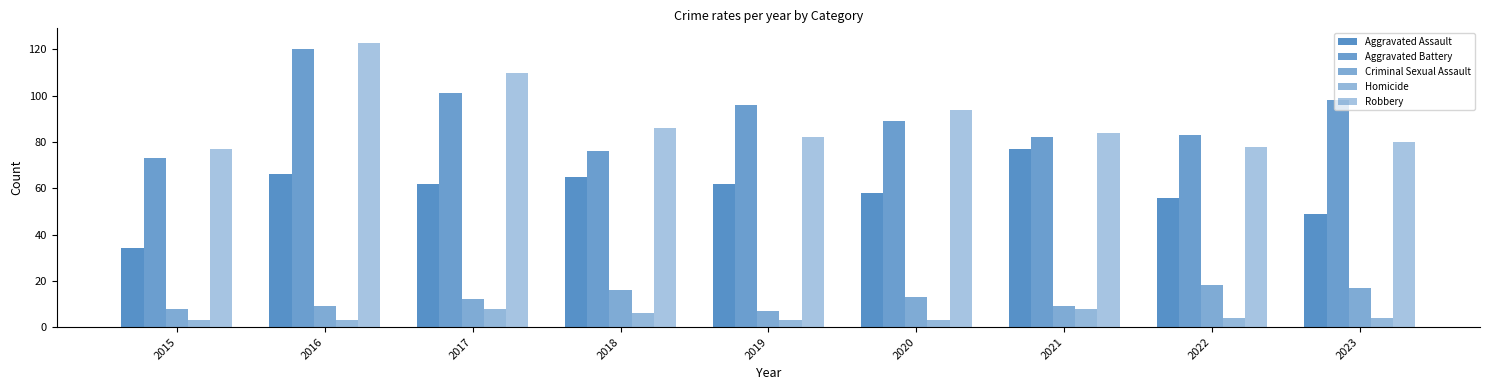

What is the average value of the Aggravated Assault series?

59